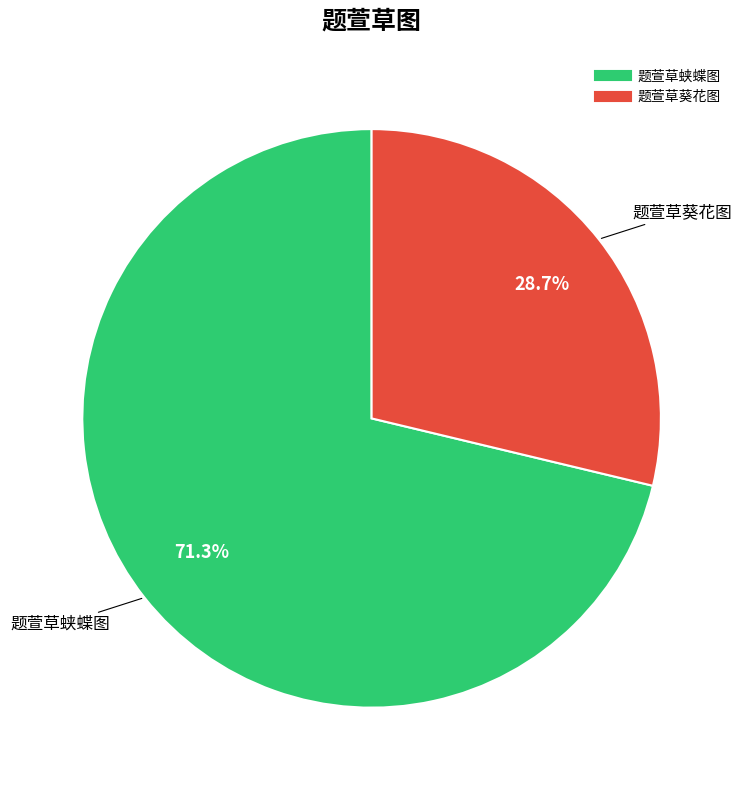

Which category has the biggest portion of the pie?

题萱草蛱蝶图